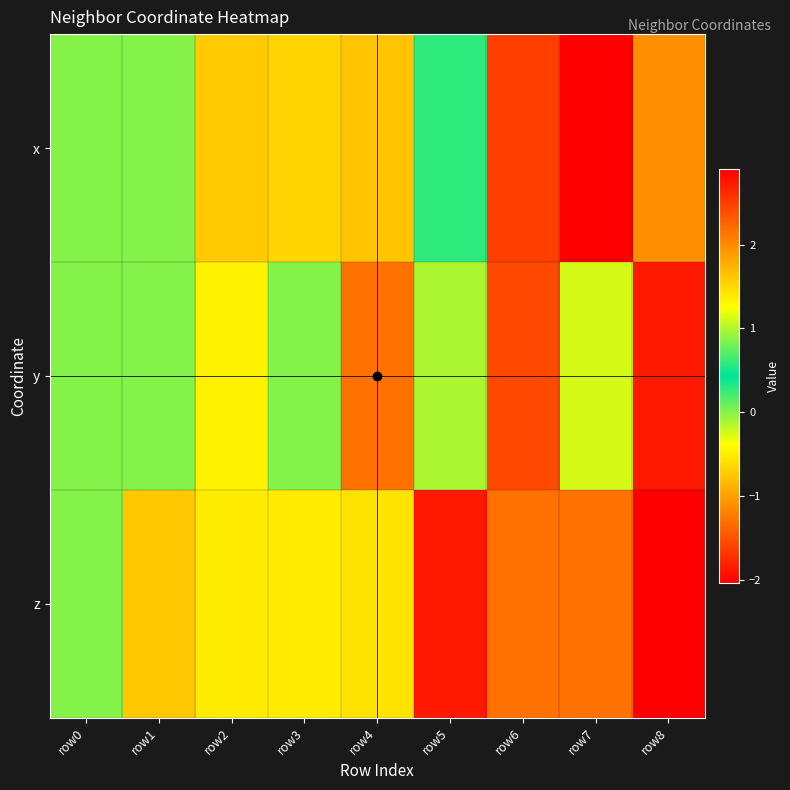

Which has a higher value, row7 or row1?

row7